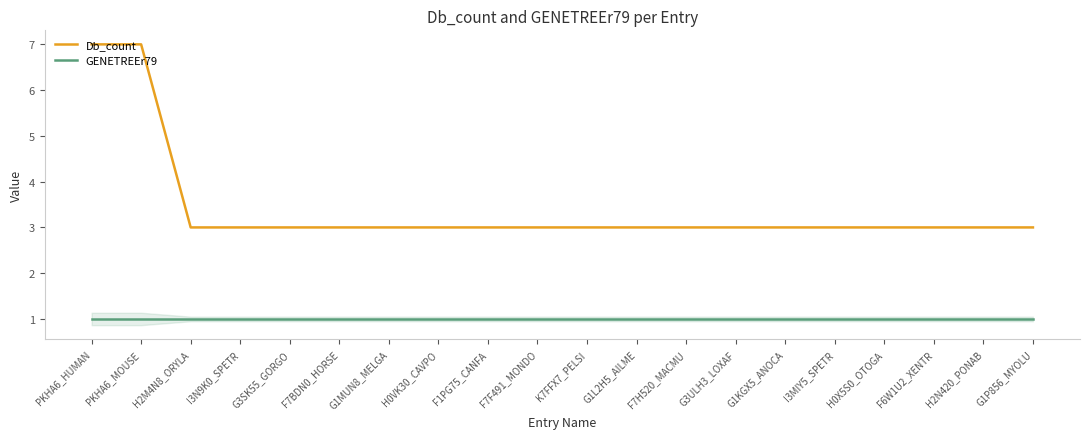

Reading right to left, list all the values displayed in this chart.

Db_count: G1P856_MYOLU=3	H2N420_PONAB=3	F6W1U2_XENTR=3	H0X5S0_OTOGA=3	I3MIY5_SPETR=3	G1KGX5_ANOCA=3	G3ULH3_LOXAF=3	F7H520_MACMU=3	G1L2H5_AILME=3	K7FFX7_PELSI=3	F7F491_MONDO=3	F1PG75_CANFA=3	H0VK30_CAVPO=3	G1MUN8_MELGA=3	F7BDN0_HORSE=3	G3SK55_GORGO=3	I3N9K0_SPETR=3	H2M4N8_ORYLA=3	PKHA6_MOUSE=7	PKHA6_HUMAN=7
GENETREEr79: G1P856_MYOLU=1	H2N420_PONAB=1	F6W1U2_XENTR=1	H0X5S0_OTOGA=1	I3MIY5_SPETR=1	G1KGX5_ANOCA=1	G3ULH3_LOXAF=1	F7H520_MACMU=1	G1L2H5_AILME=1	K7FFX7_PELSI=1	F7F491_MONDO=1	F1PG75_CANFA=1	H0VK30_CAVPO=1	G1MUN8_MELGA=1	F7BDN0_HORSE=1	G3SK55_GORGO=1	I3N9K0_SPETR=1	H2M4N8_ORYLA=1	PKHA6_MOUSE=1	PKHA6_HUMAN=1